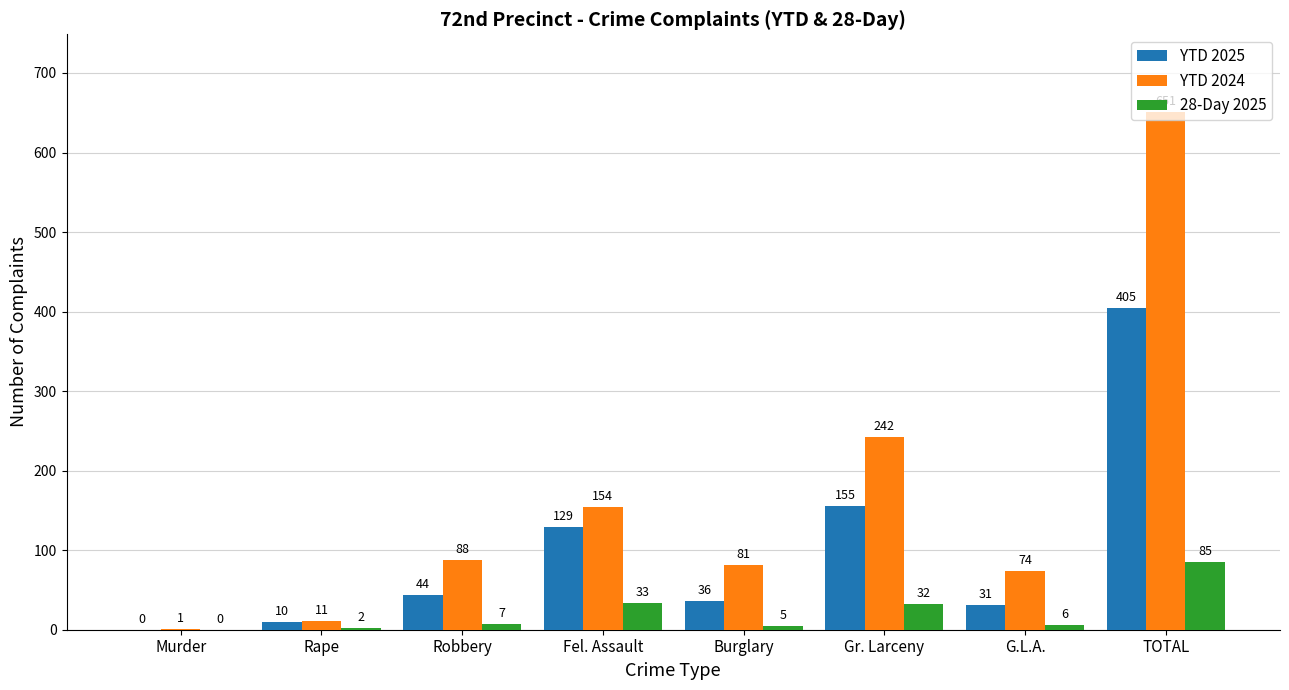

Which series has the largest total across all categories?

YTD 2024